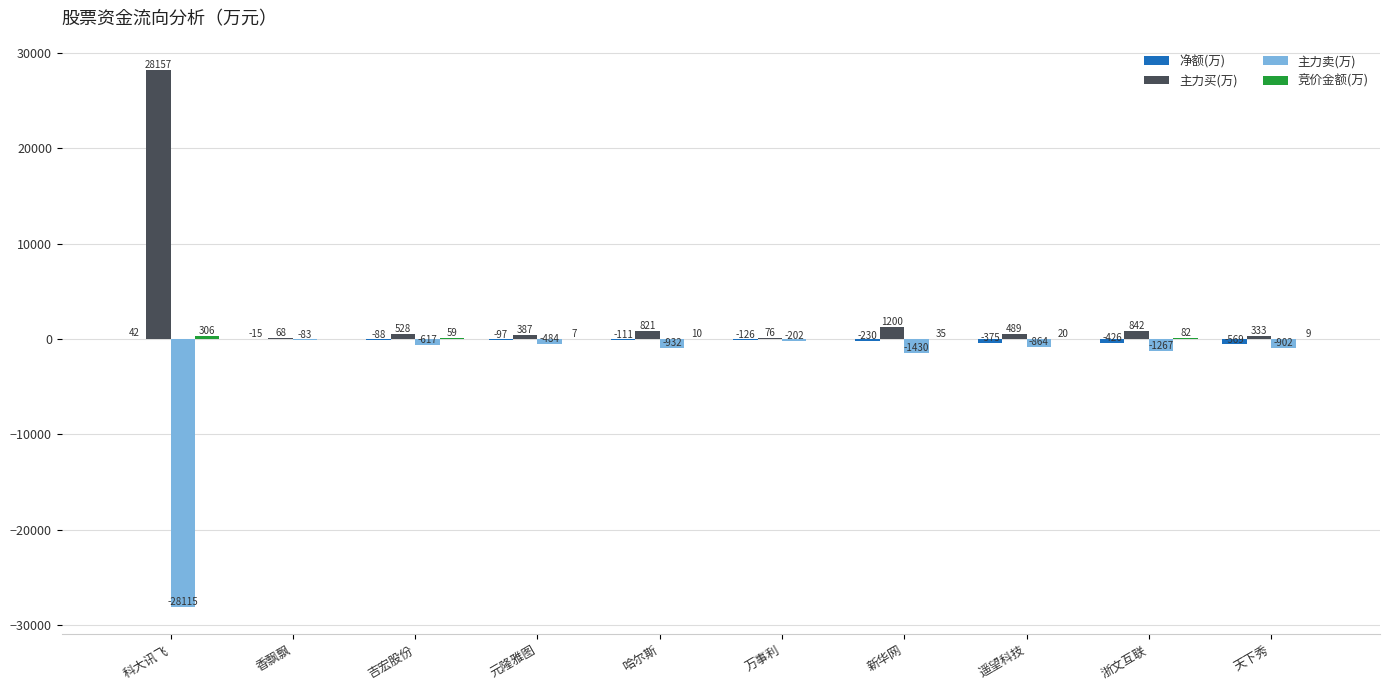

What is the maximum value shown in the chart?

28156.9